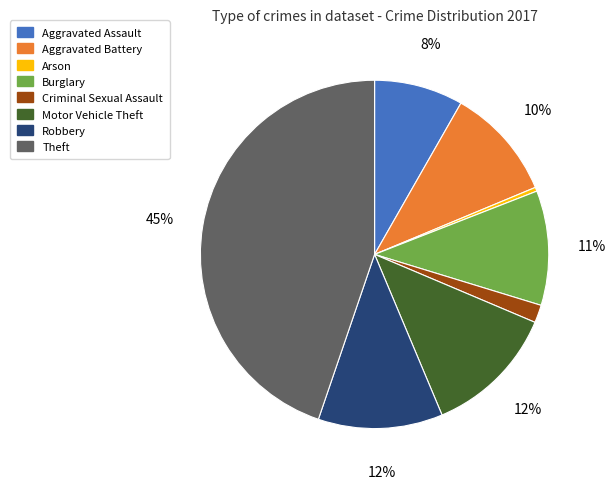

What is the smallest slice in the pie chart?

Arson